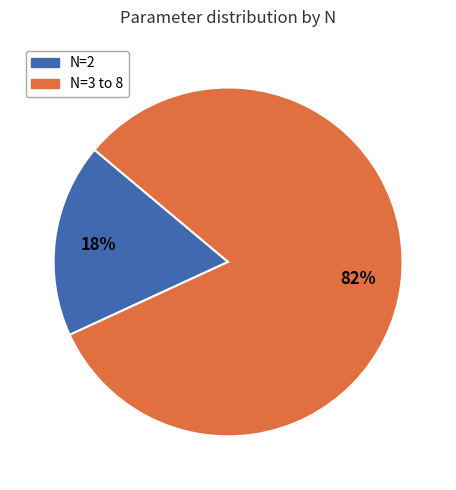

How many segments does this pie chart have?

2